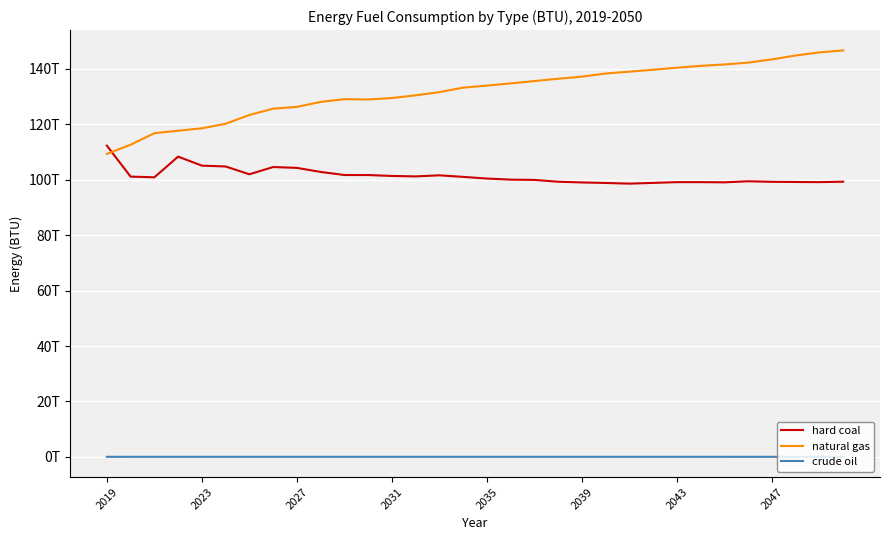

Is this an area chart (filled region under the line)?

No